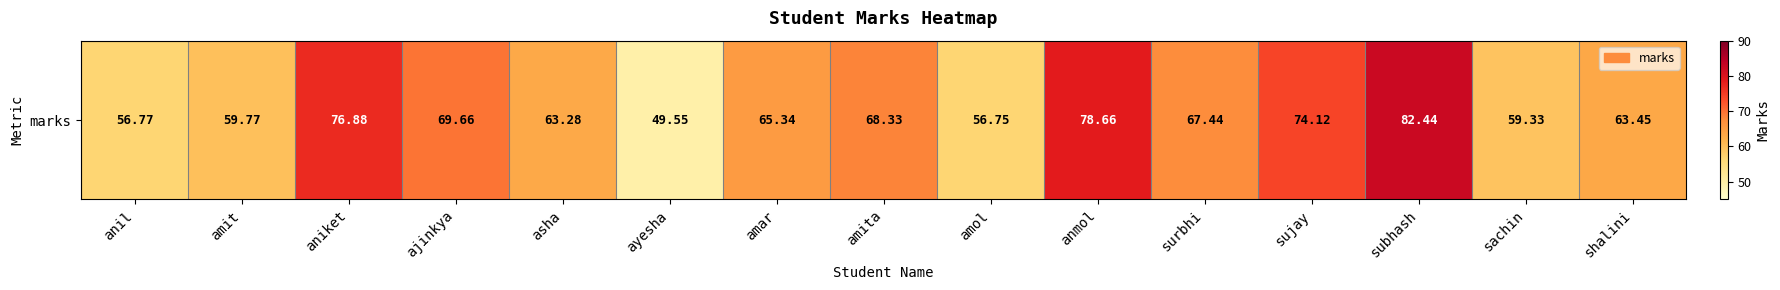

What is the difference between the values at shalini and sachin?

4.1